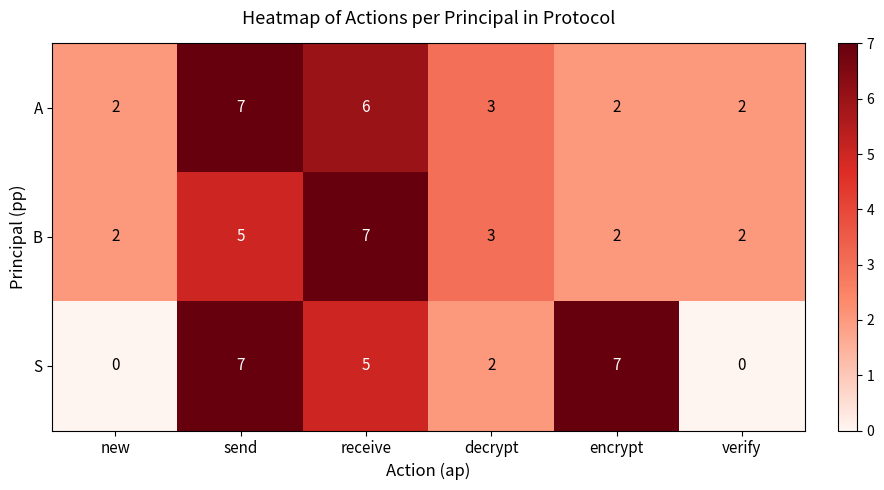

Which series has the largest range (max minus min)?

S